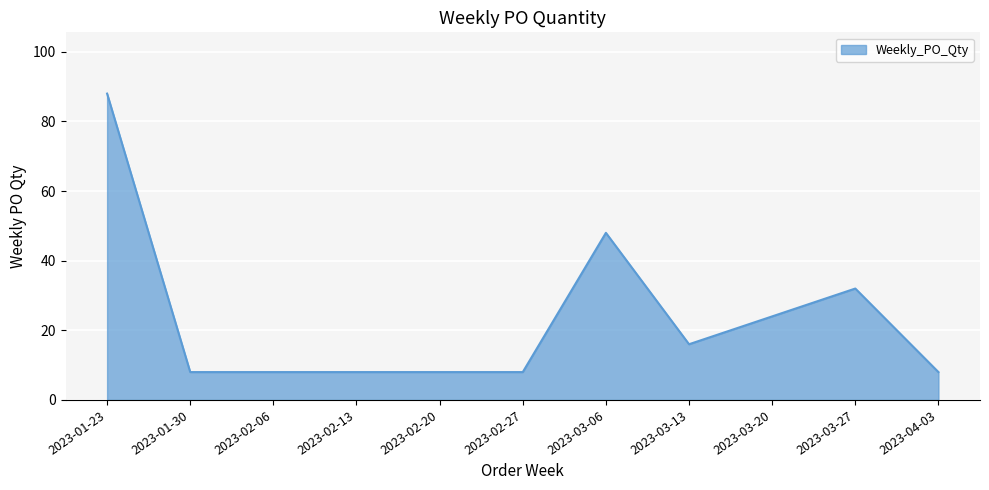

What position from the right is 2023-03-20?

3